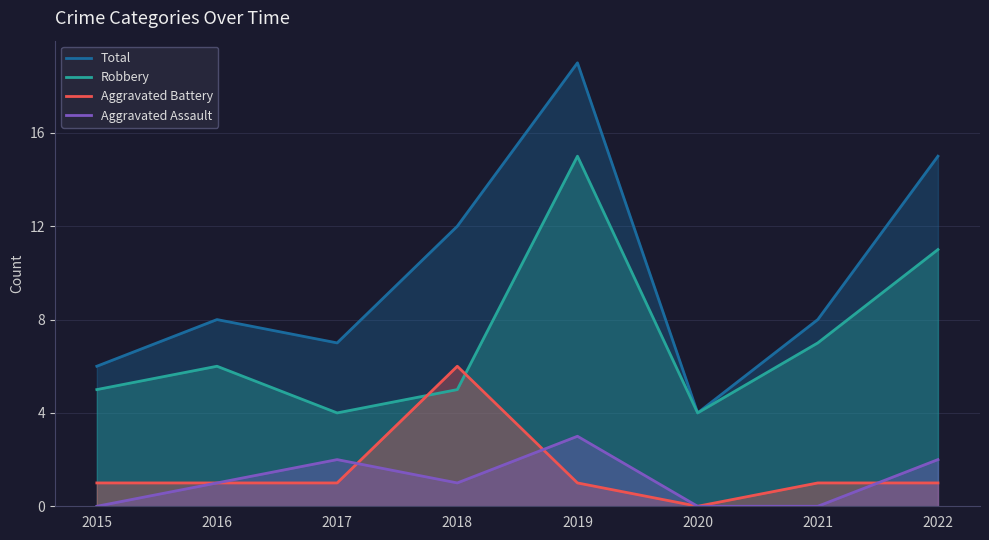

Rank the series by their maximum value, from highest to lowest.

Total, Robbery, Aggravated Battery, Aggravated Assault